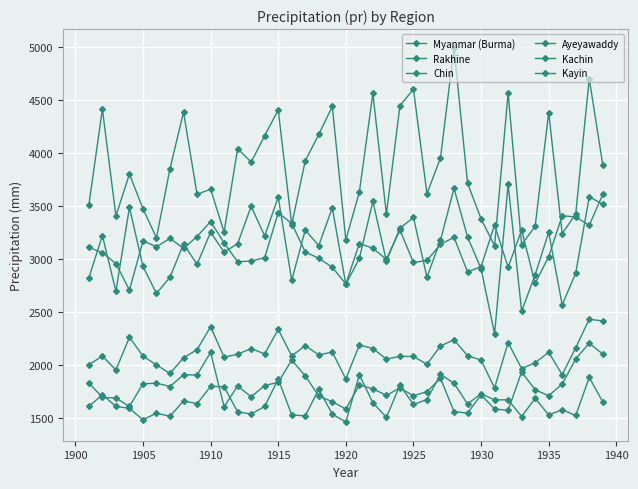

True or false: Myanmar (Burma) and Rakhine cross at least once.

False